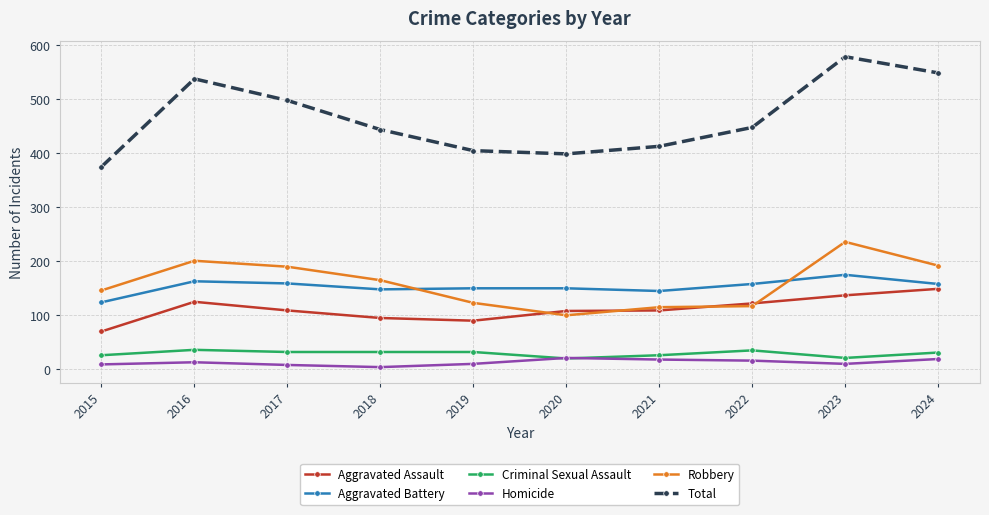

What is the greatest value displayed?

579